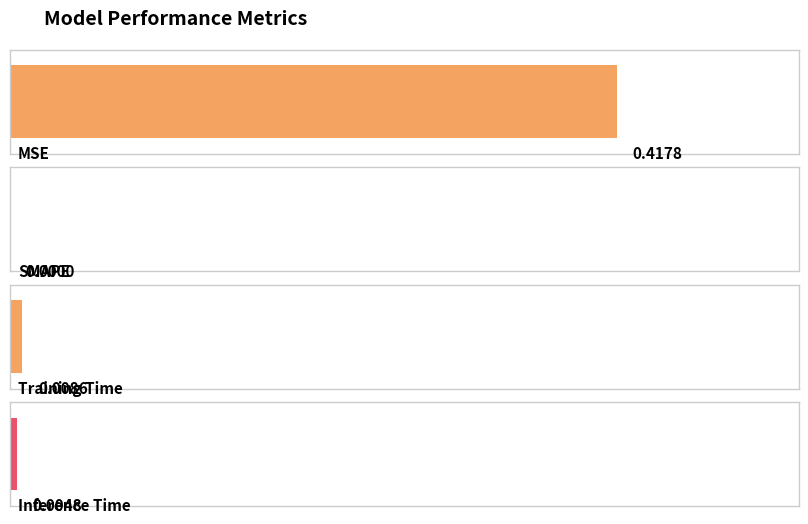

List the labels in order of value, smallest first.

SMAPE, Inference Time, Training Time, MSE